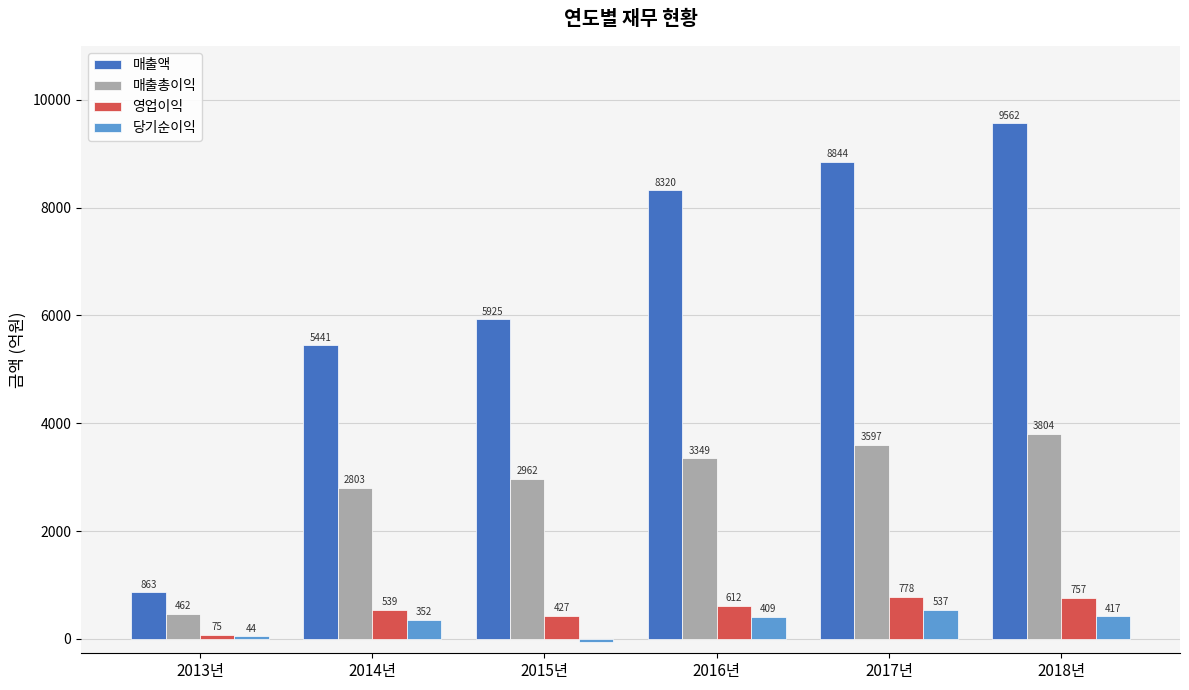

At how many categories does at least one series exceed 3338?

5